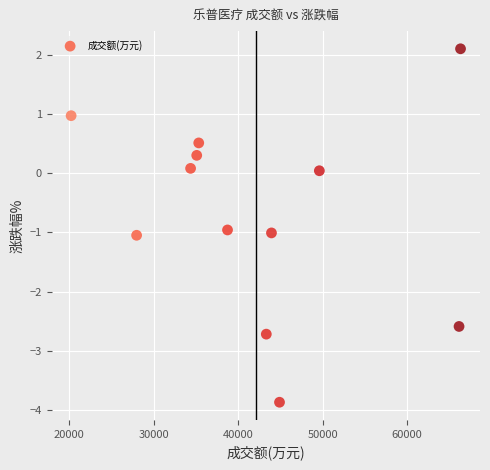

What is the range of Y values (max minus min)?

6.0